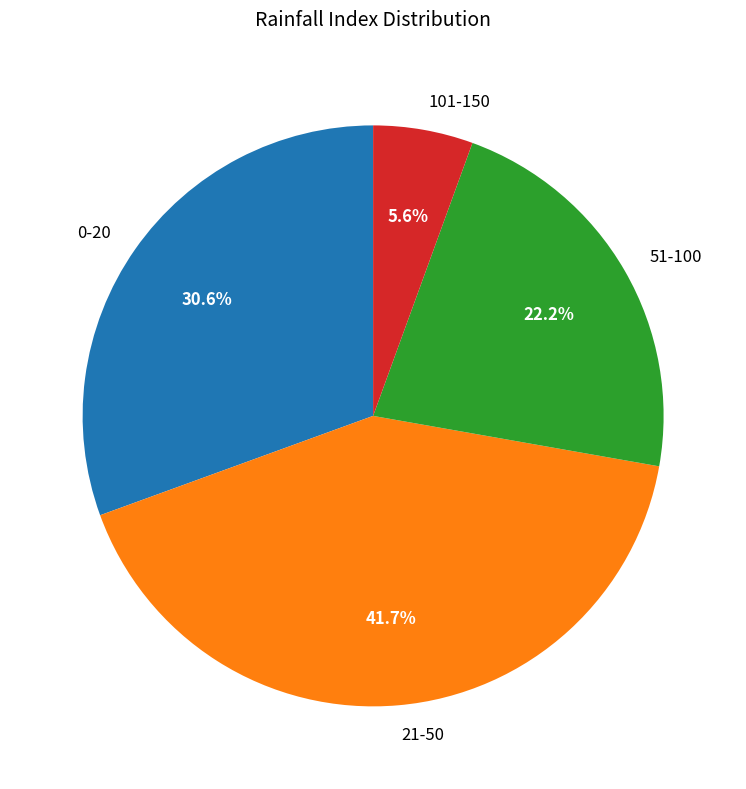

Does 21-50 account for over 50% of the chart?

No